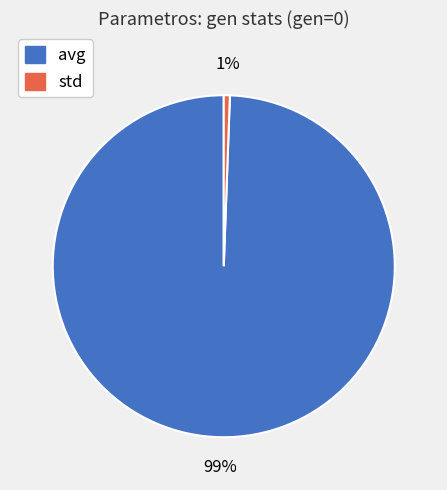

Rank the categories by value from highest to lowest.

avg, std